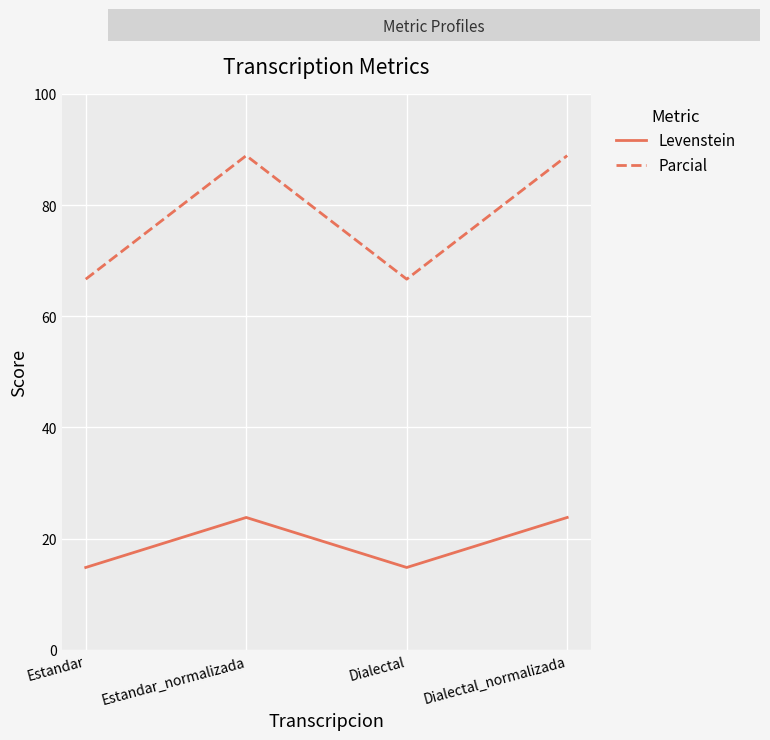

How many lines are shown in the chart?

2